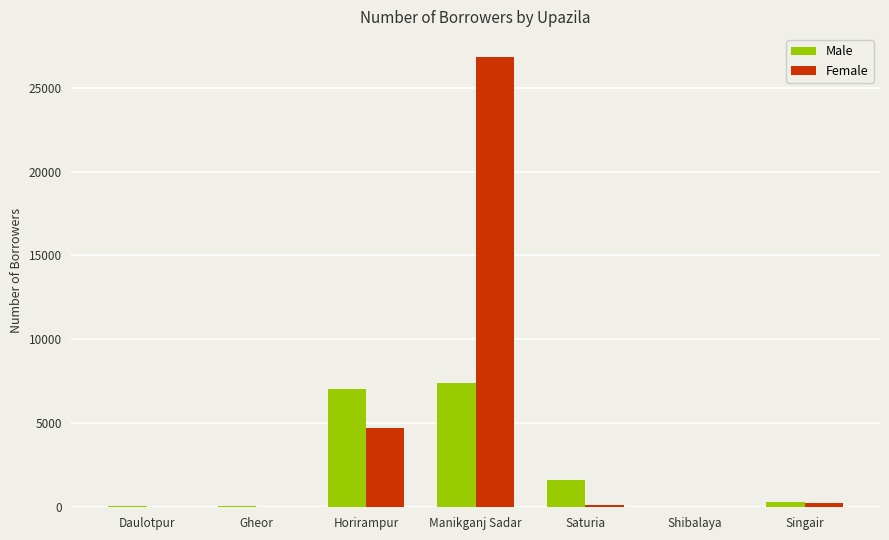

Where is Female nearest to the value 13421?

Horirampur